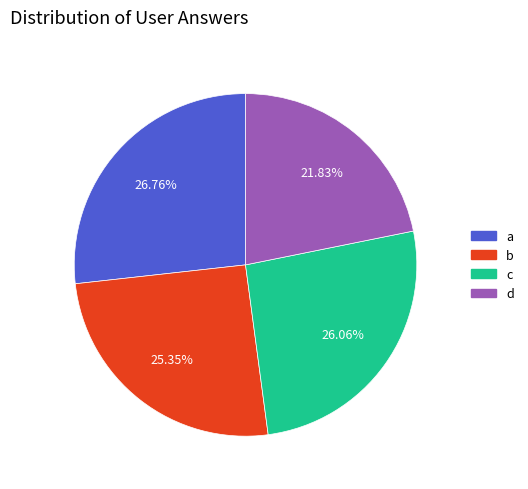

What is the ratio of the value at b to the value at d?

1.2